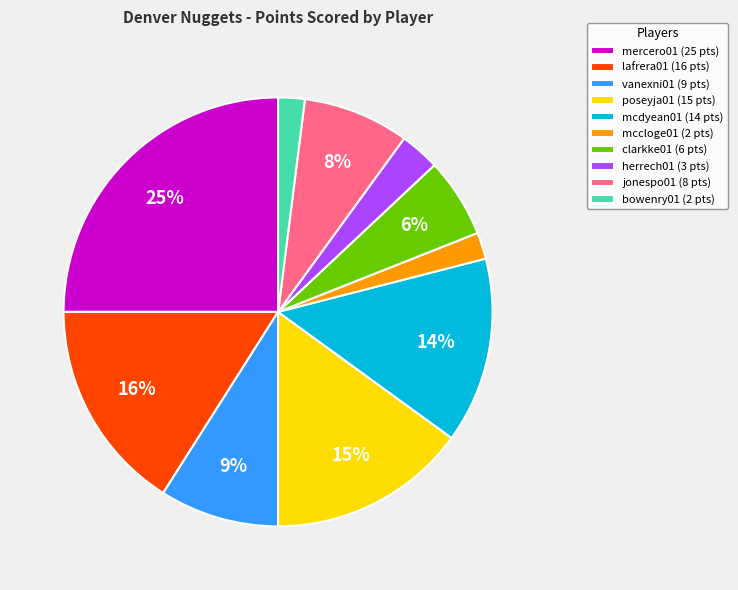

Approximately how many times larger is the value at mcdyean01 compared to bowenry01?

7.0